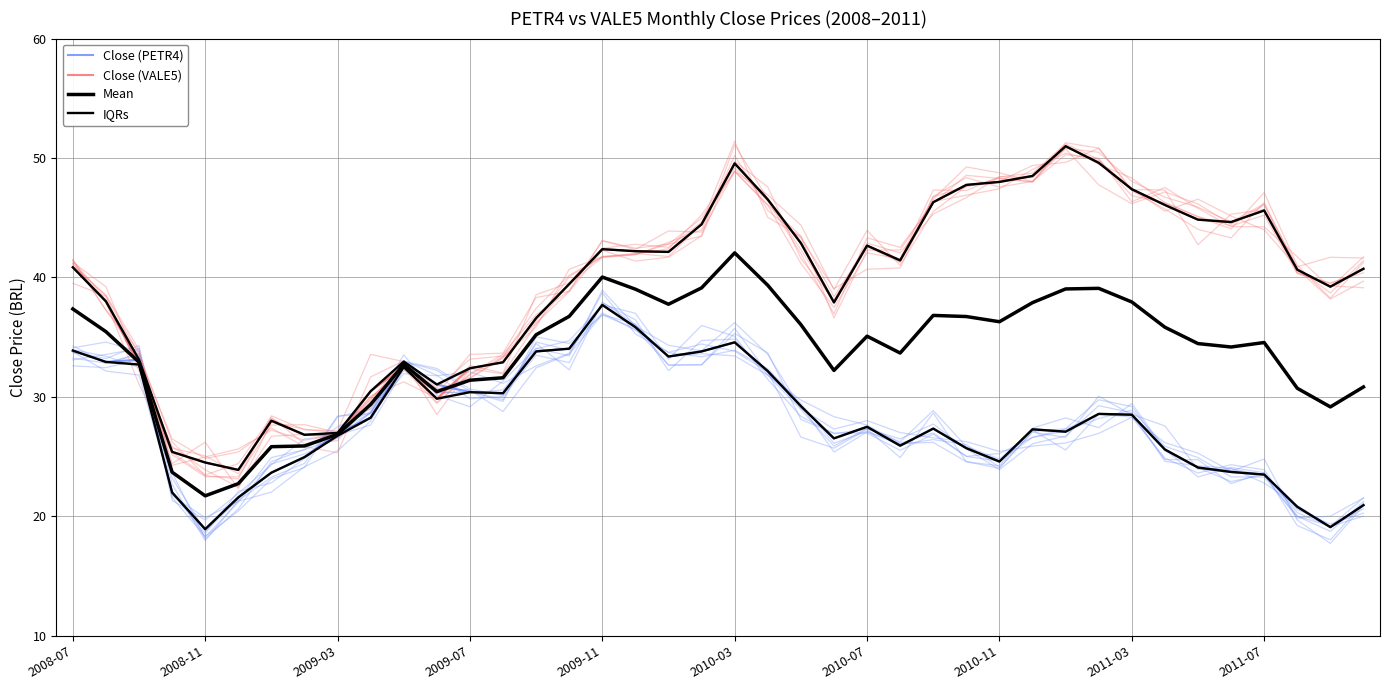

What are all the series names shown in the legend?

Close (PETR4), Close (VALE5), Mean, IQRs